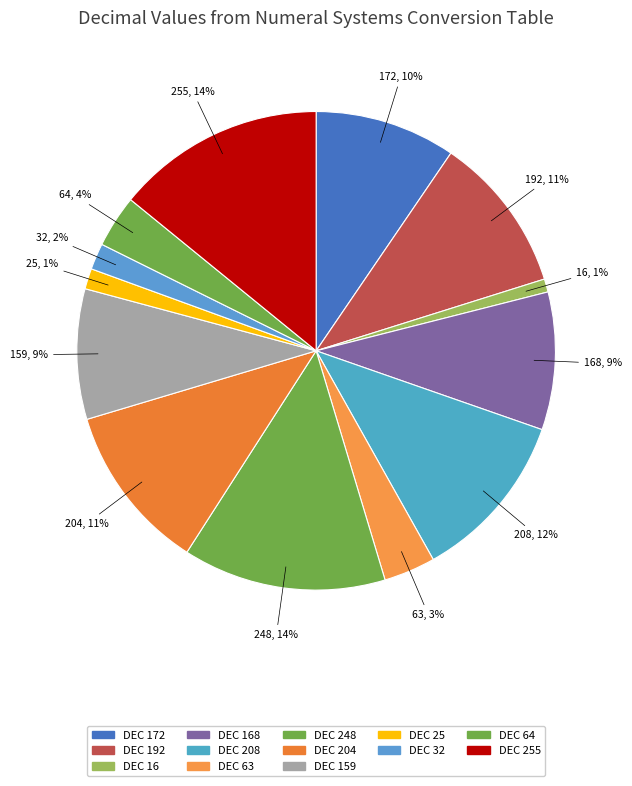

How many segments does this pie chart have?

13